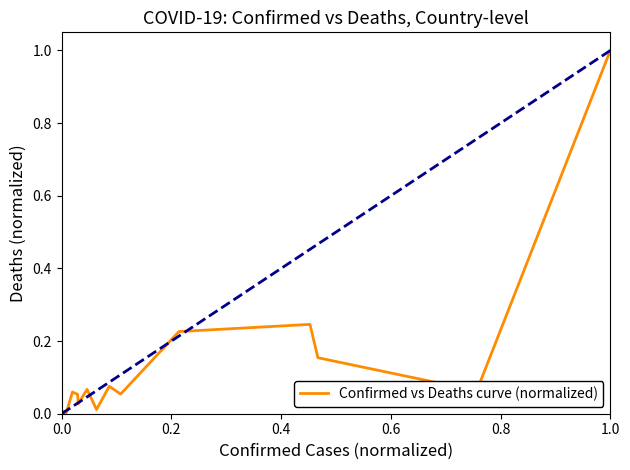

How many series are shown in this chart?

1